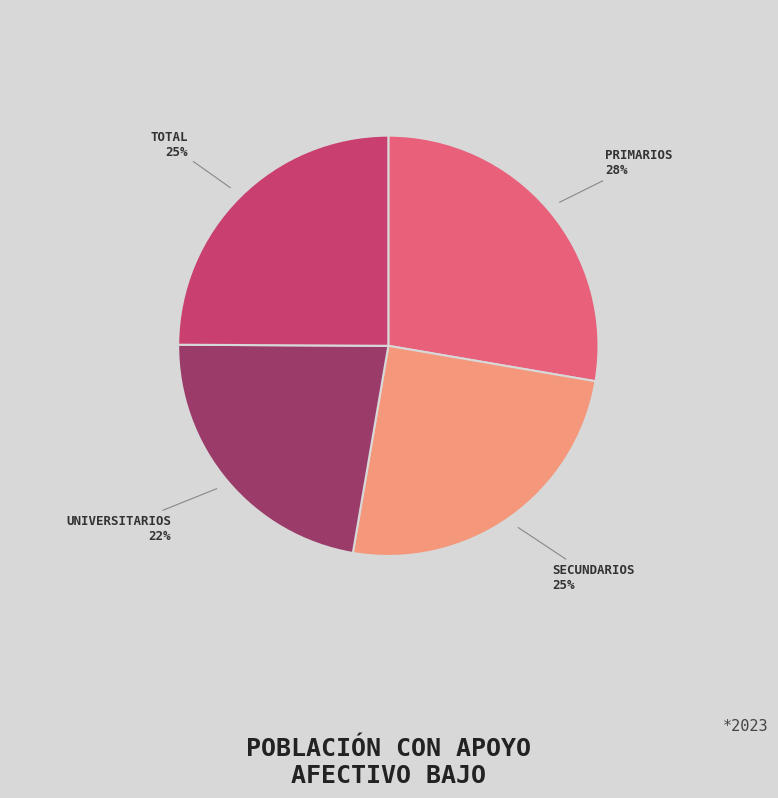

How many segments does this pie chart have?

4